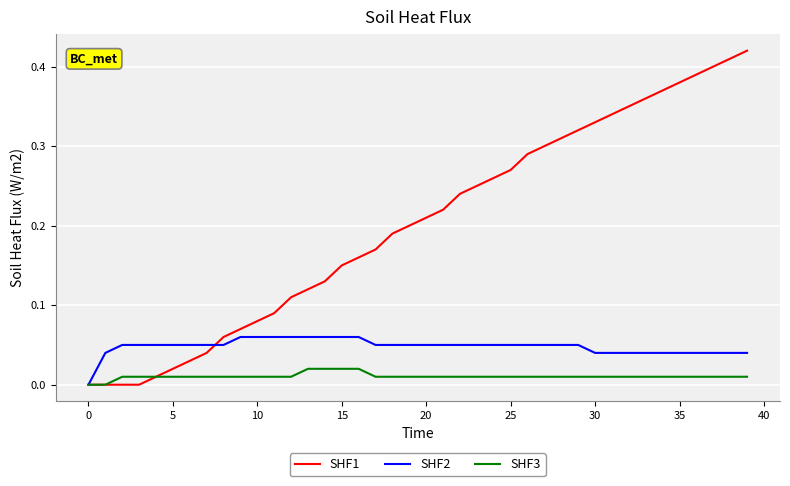

Which series has the largest range (max minus min)?

SHF1